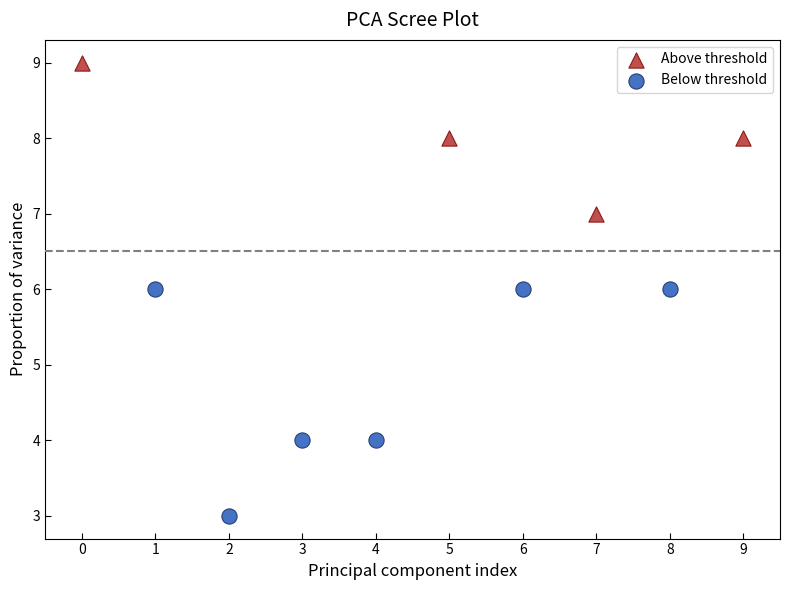

Which series has the widest spread of Y values?

Below threshold